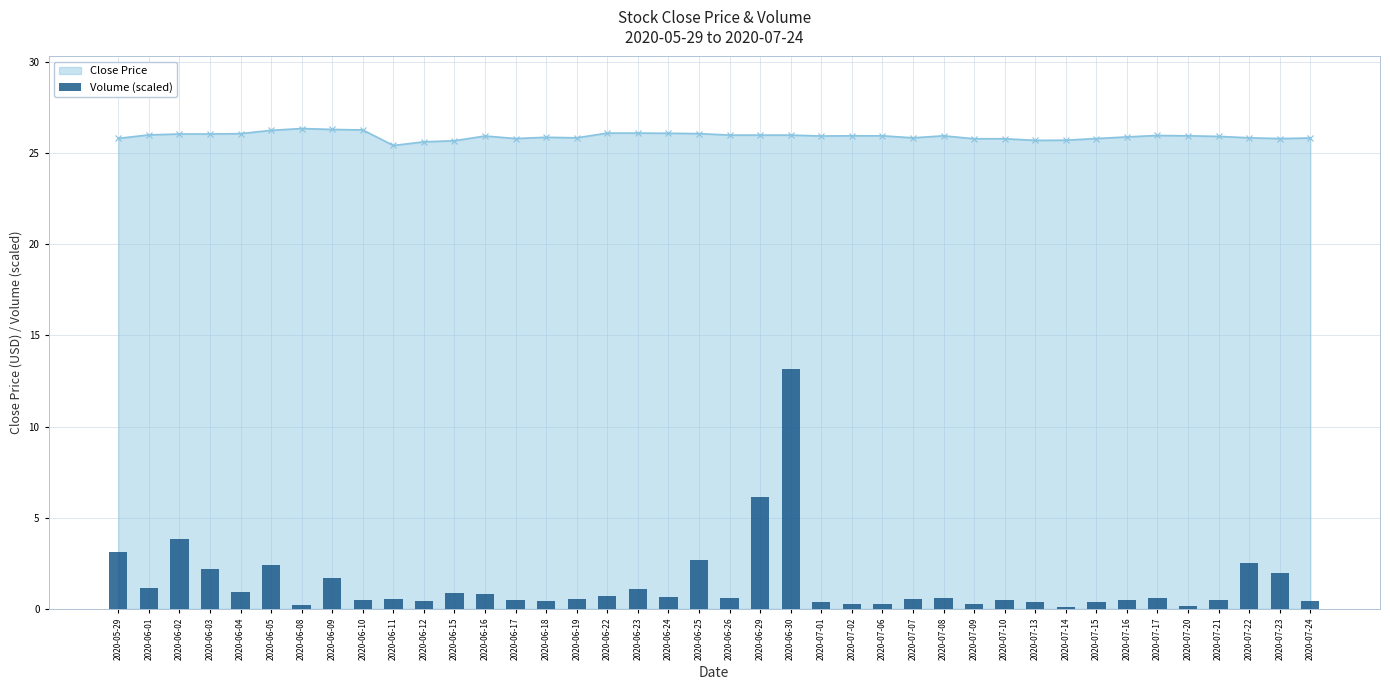

What is the sum of the values at 2020-07-09 and 2020-07-13?

0.6